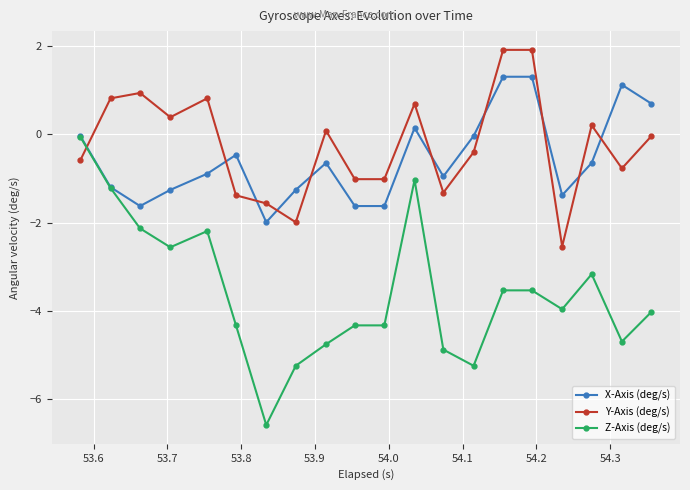

True or false: Y-Axis (deg/s) and X-Axis (deg/s) intersect in this chart.

True